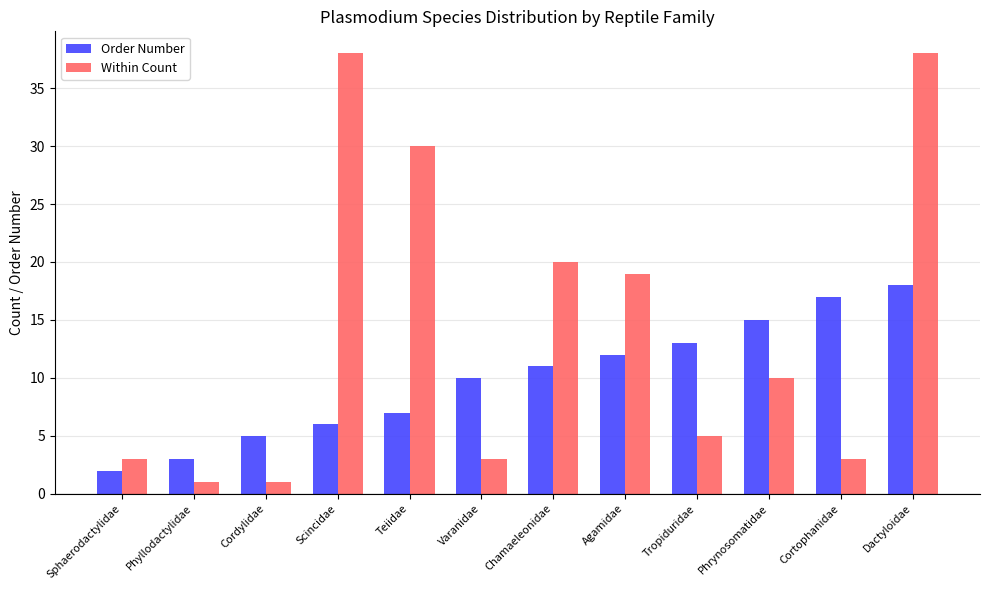

True or false: Within Count has a value of 11 at Scincidae.

False